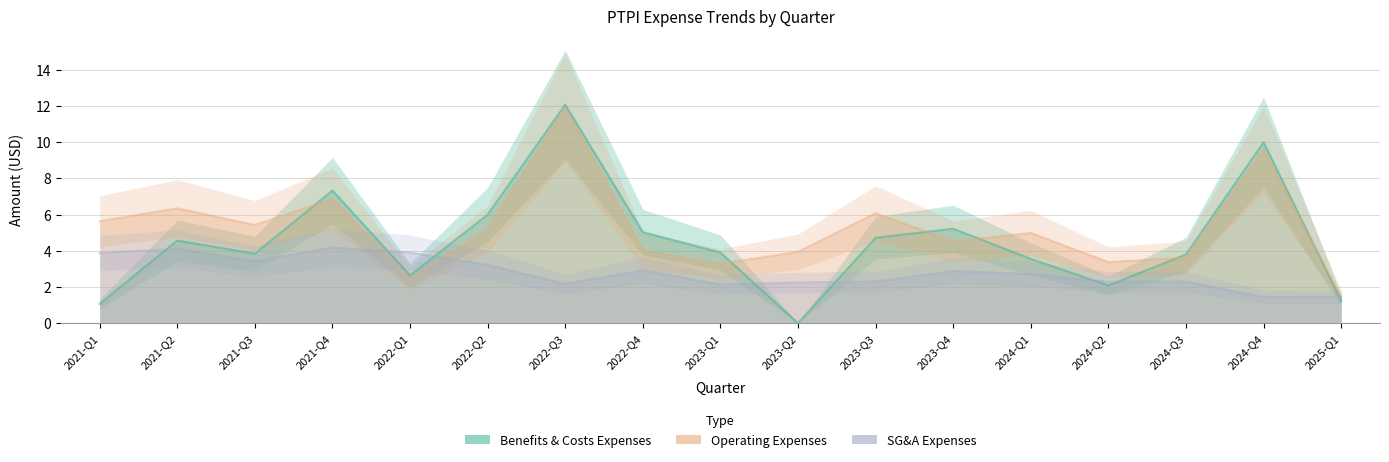

What is the greatest value displayed?

12.1